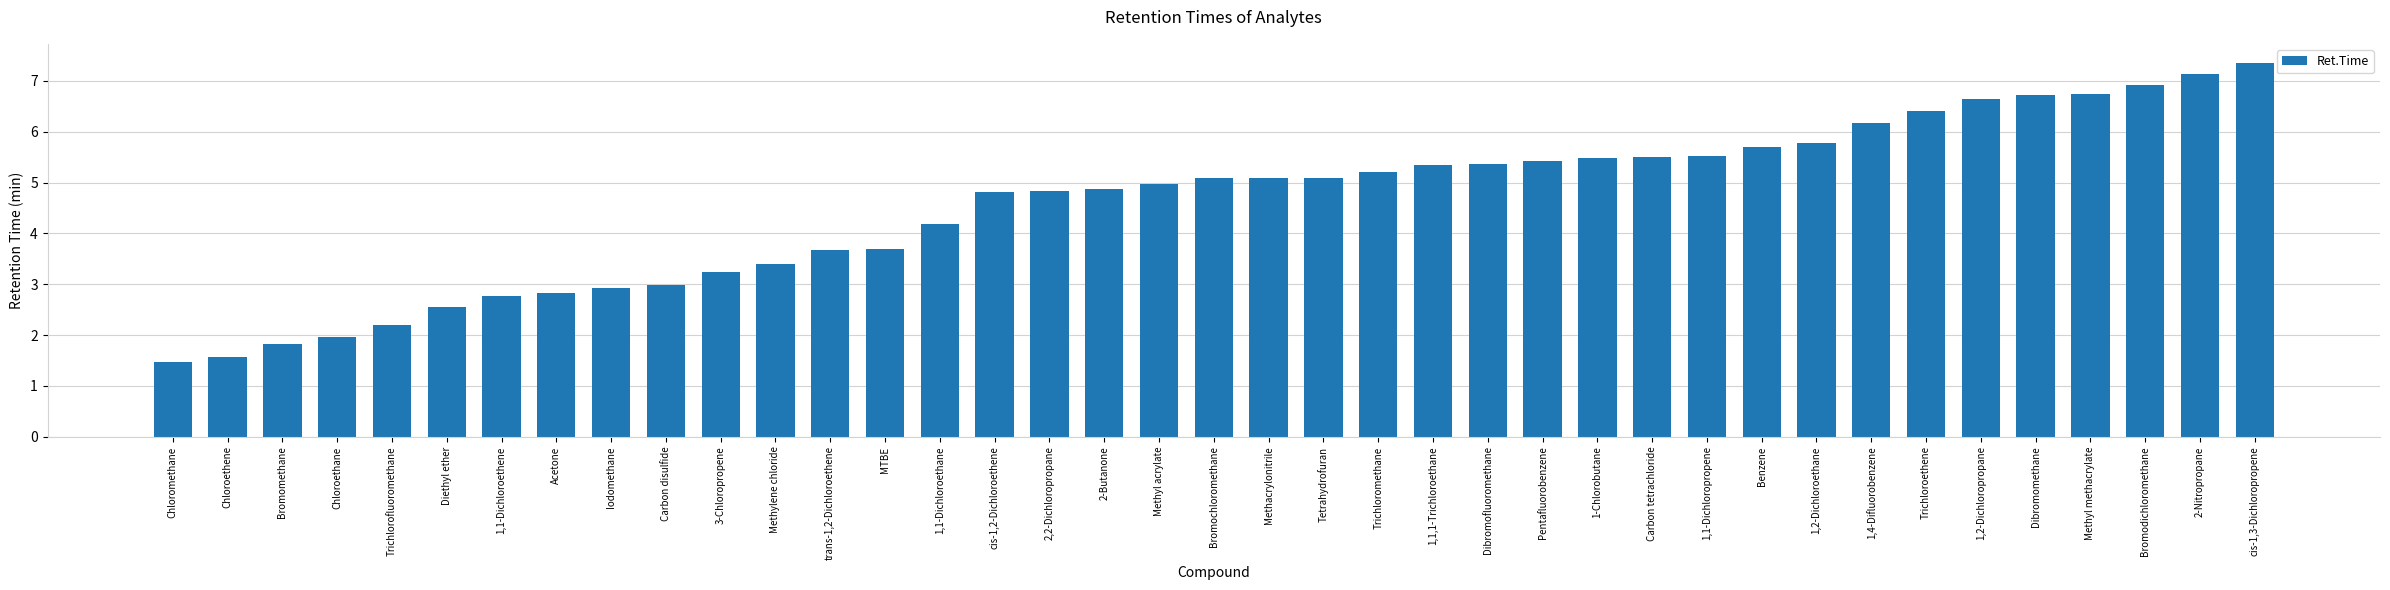

What is the smallest value displayed?

1.5